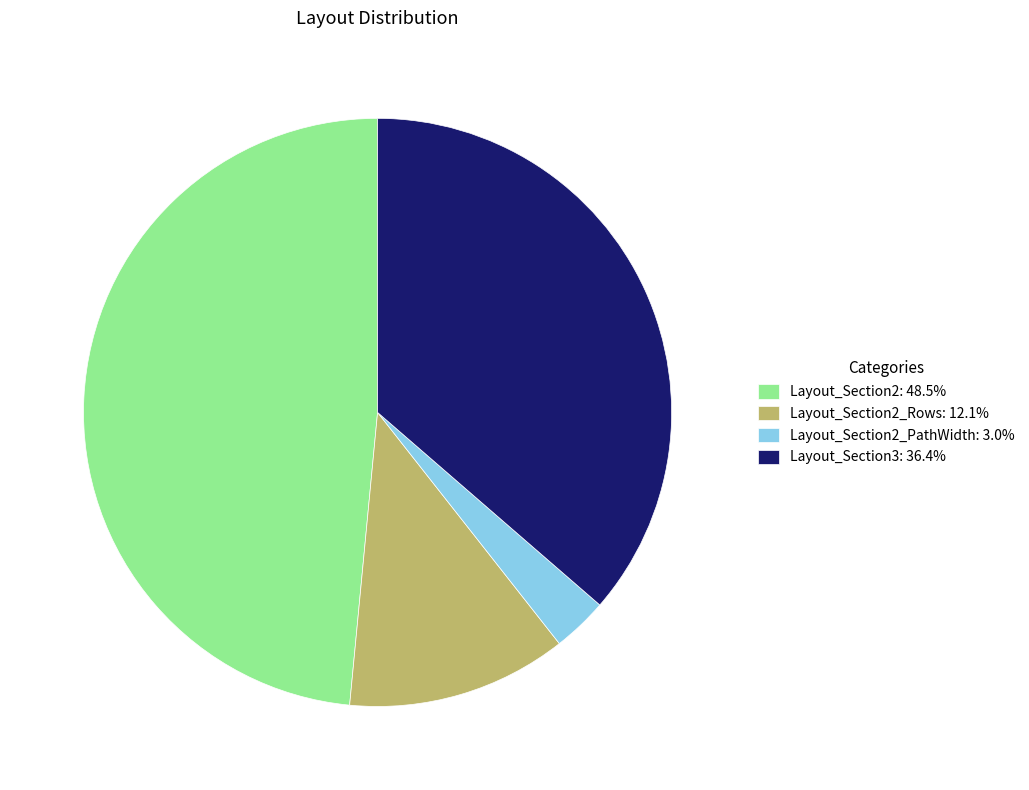

Does any single category account for the majority?

No